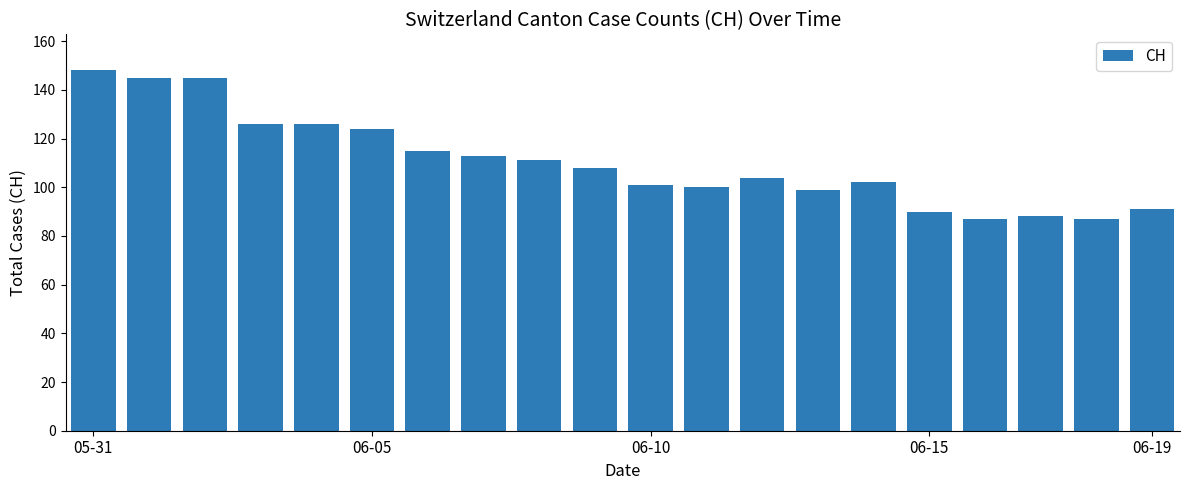

What is the difference between the second highest and second lowest values?

58